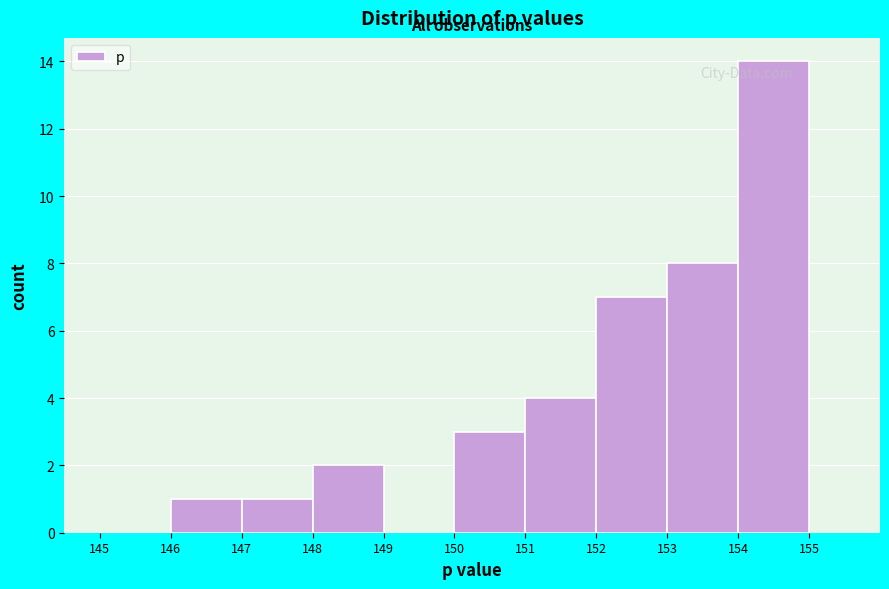

Reading left to right, transcribe this chart: for each bar, give the range it covers on the x-axis and its height. The values are not printed on the chart, so give them approximately, as read against the axis.

145 to 146: 0
146 to 147: 1
147 to 148: 1
148 to 149: 2
149 to 150: 0
150 to 151: 3
151 to 152: 4
152 to 153: 7
153 to 154: 8
154 to 155: 14